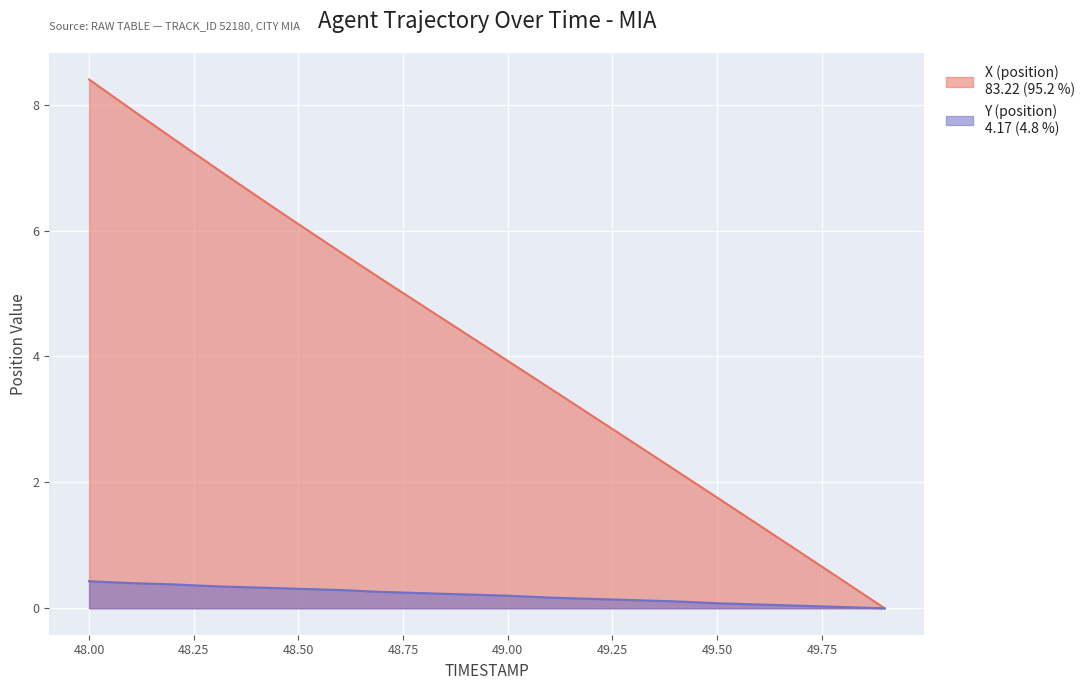

What is the label of the 17th point from the left?

49.6